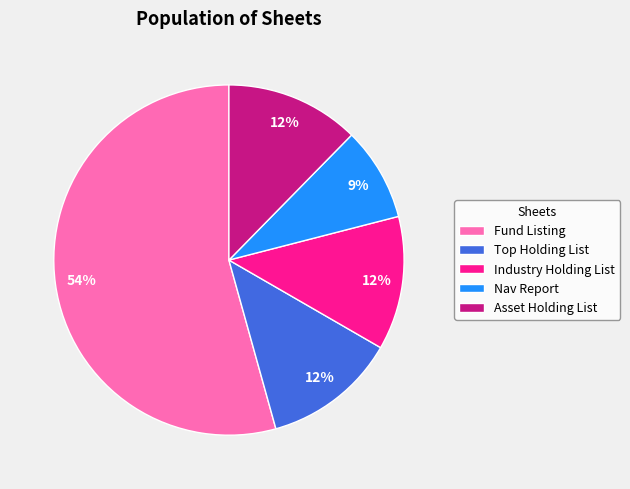

True or false: Fund Listing accounts for 69% of the total.

False